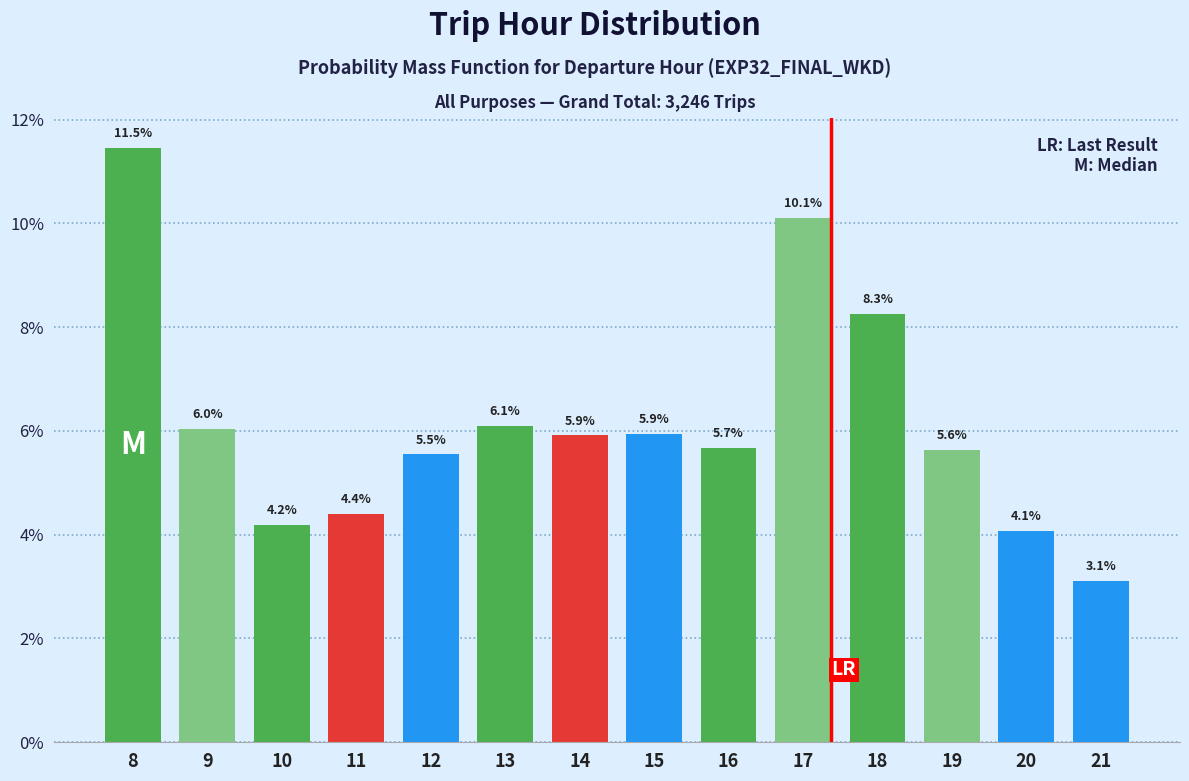

Reading right to left, transcribe all the data shown in this chart.

21=3.1	20=4.1	19=5.6	18=8.3	17=10.1	16=5.7	15=5.9	14=5.9	13=6.1	12=5.5	11=4.4	10=4.2	9=6.0	8=11.5